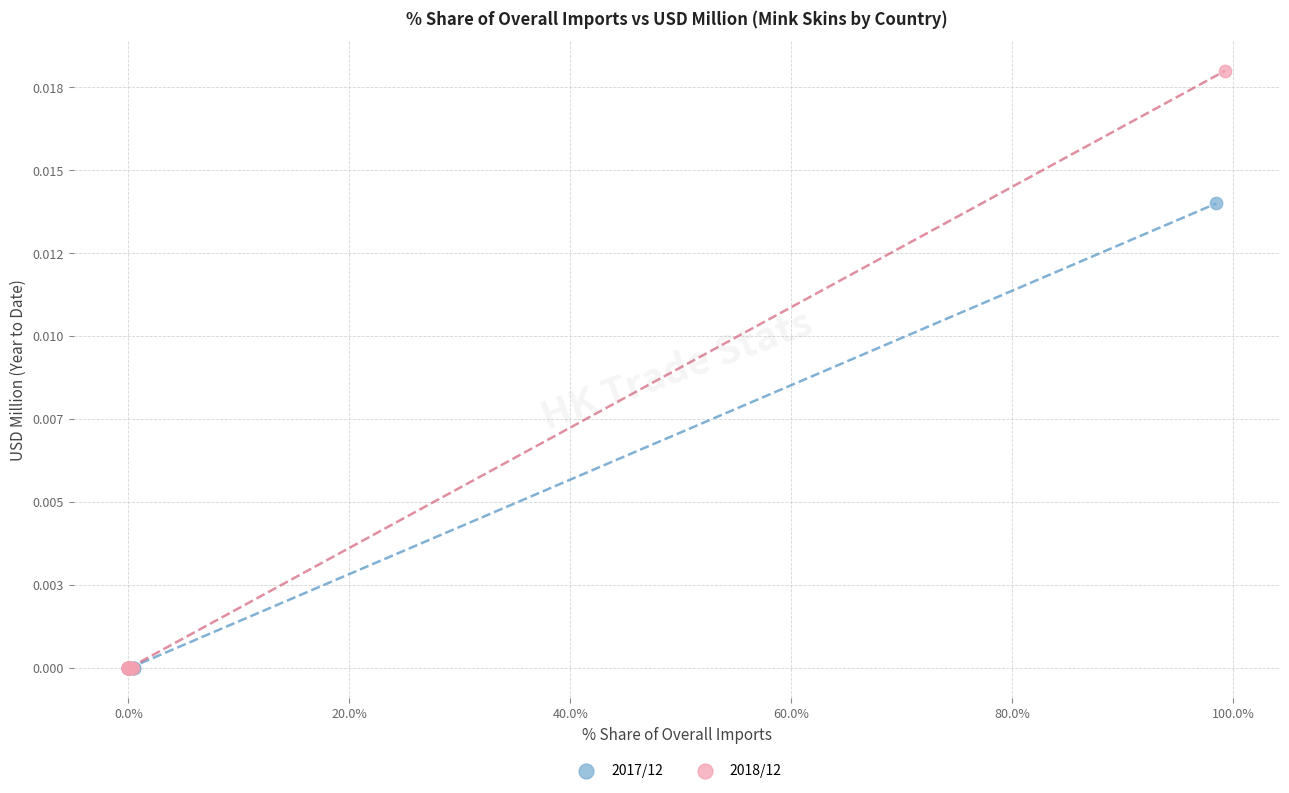

What are all the series names shown in the legend?

2017/12, 2018/12